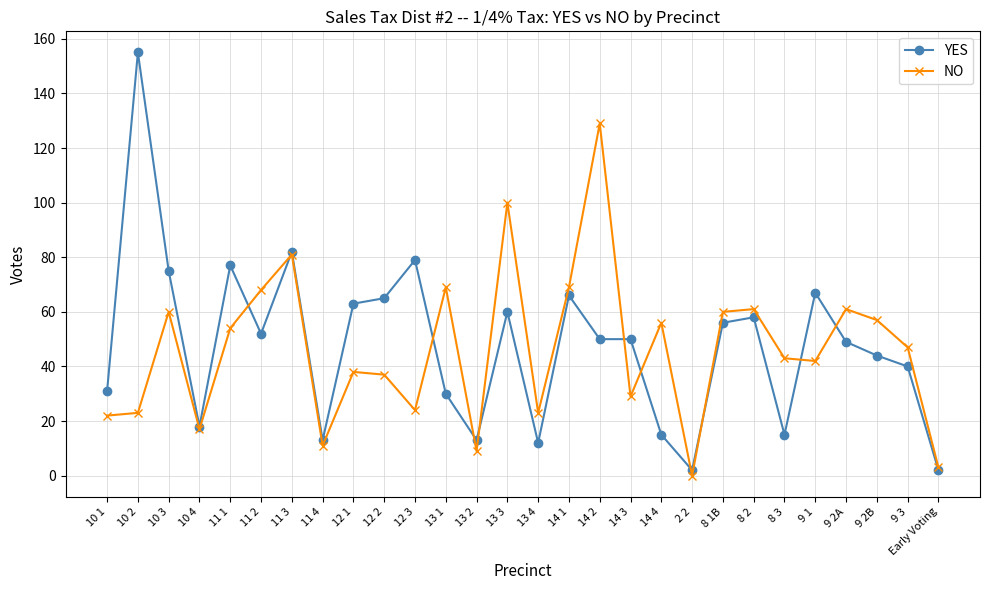

At which label does YES first exceed 50?

10 2